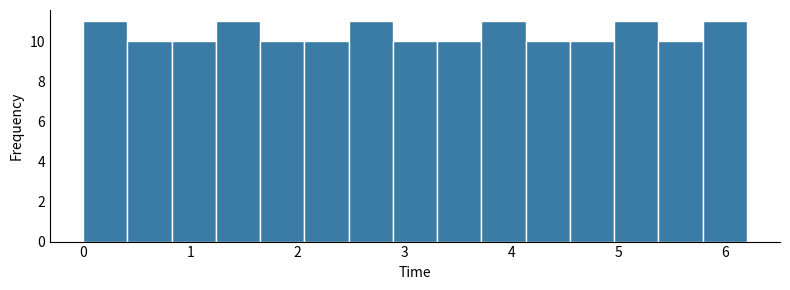

What is the height of the bar covering 2.5 to 2.9 on the x-axis? Neither the bar edges nor the heights are printed on the chart, so give them approximately, as read against the axes.

11